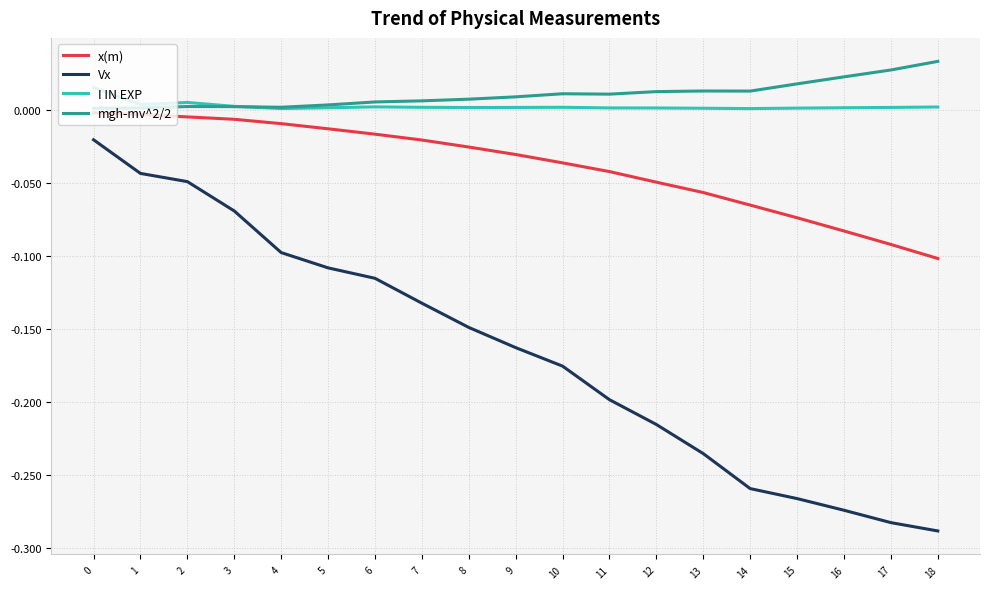

Which series changed the most between 3 and 13?

Vx